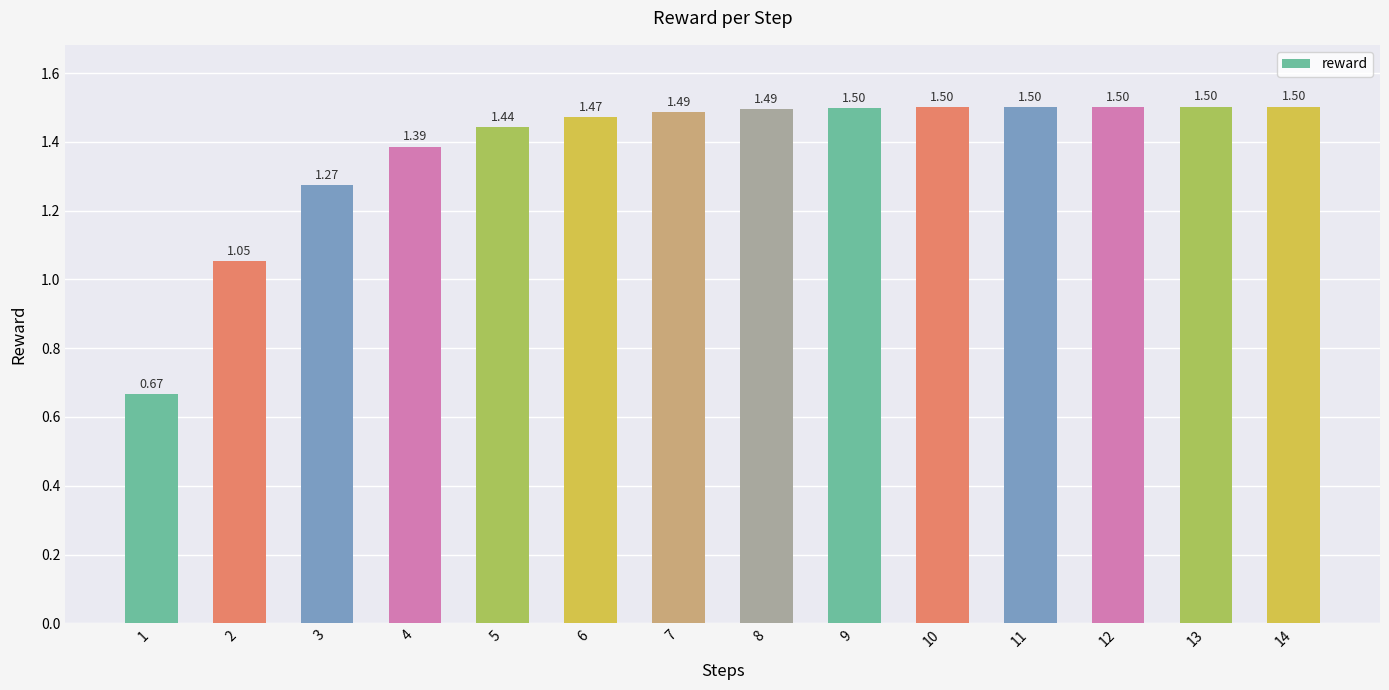

What is the sum of the values at 12 and 11?

3.0